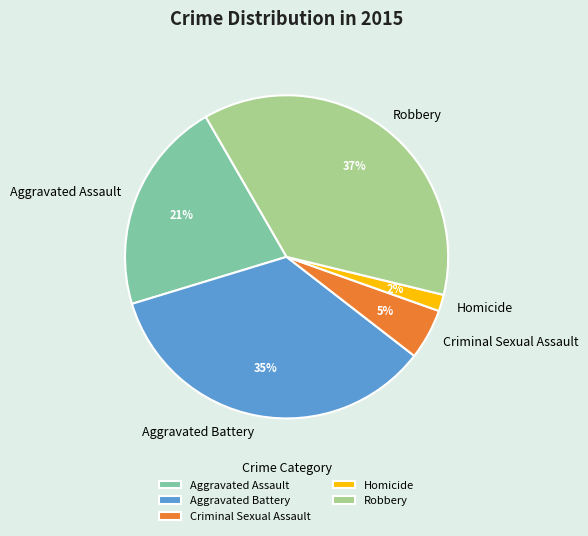

True or false: Robbery accounts for 27% of the total.

False